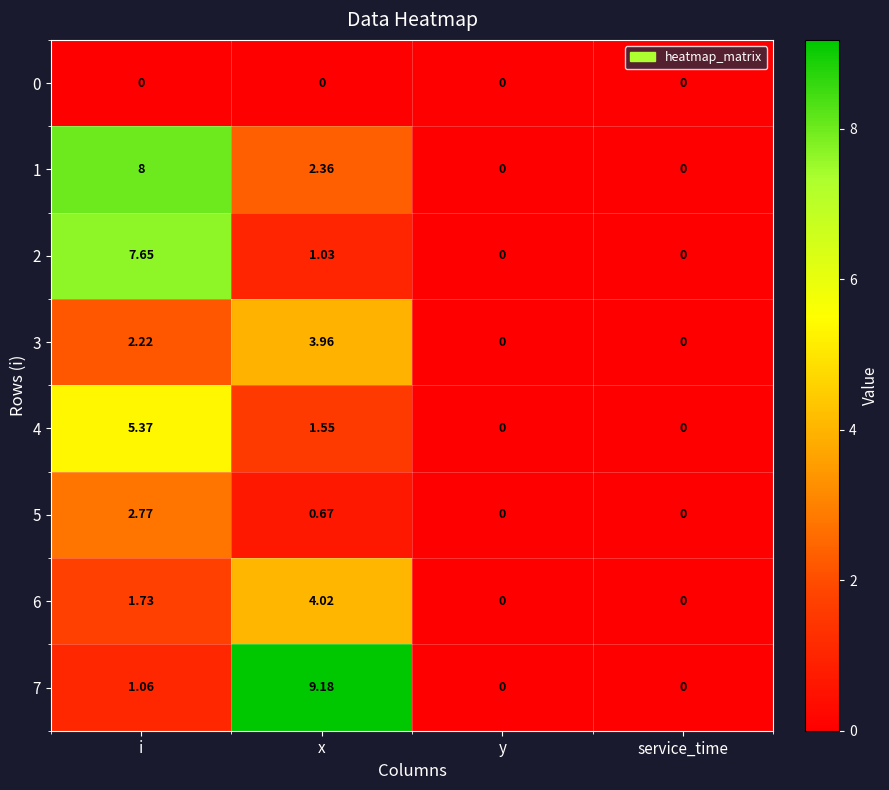

Where is 6 nearest to the value 2?

i